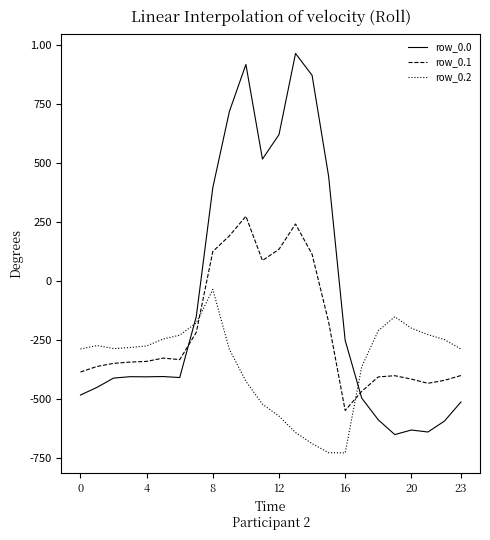

Does the chart have visible grid lines?

No